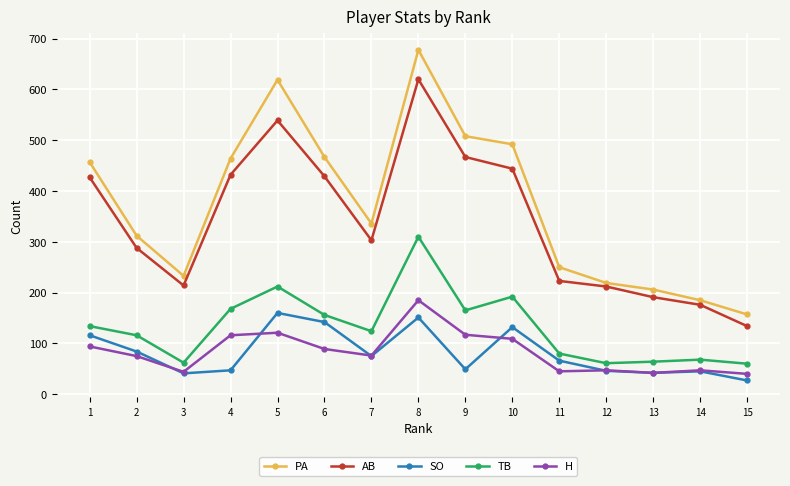

Between 3 and 13, which series saw the biggest shift?

PA